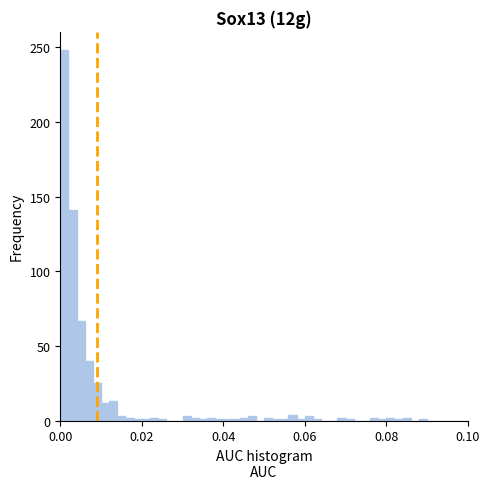

Around what value on the x-axis is the tallest bar? Give the approximate position of its centre, as read against the axis.

0.002